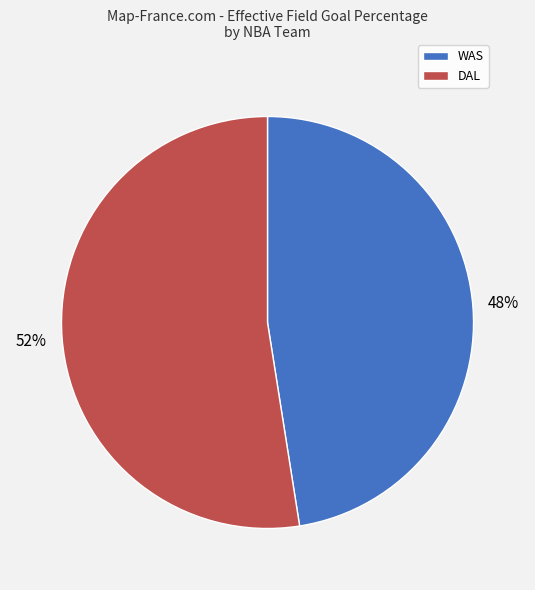

What is the smallest slice in the pie chart?

WAS